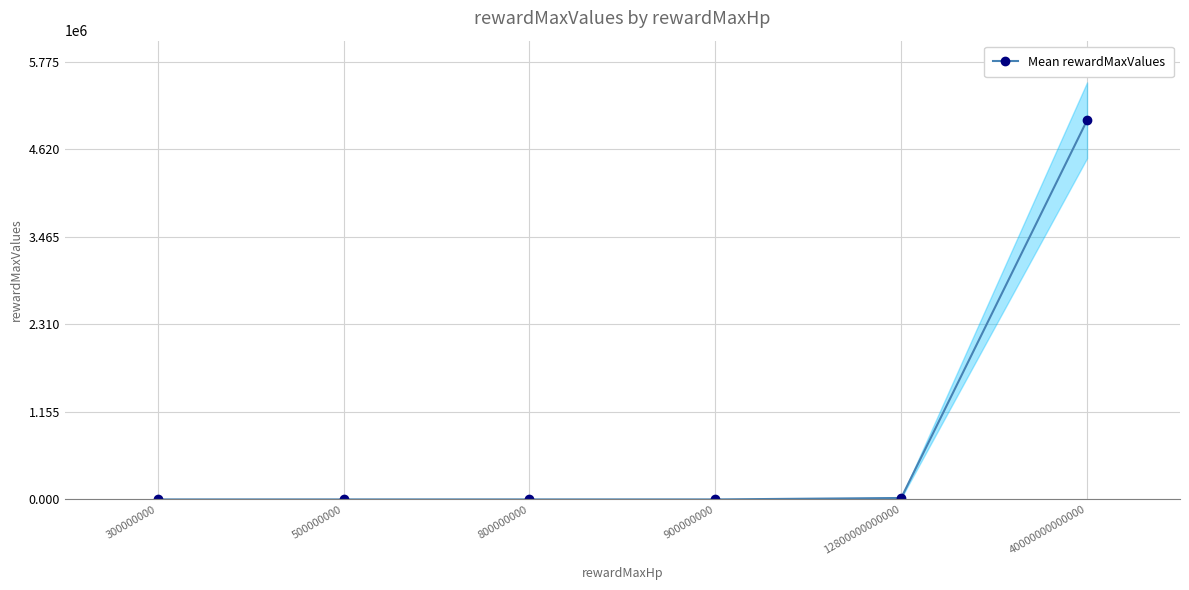

List the labels in order of value, largest first.

40000000000000, 12800000000000, 900000000, 800000000, 500000000, 300000000